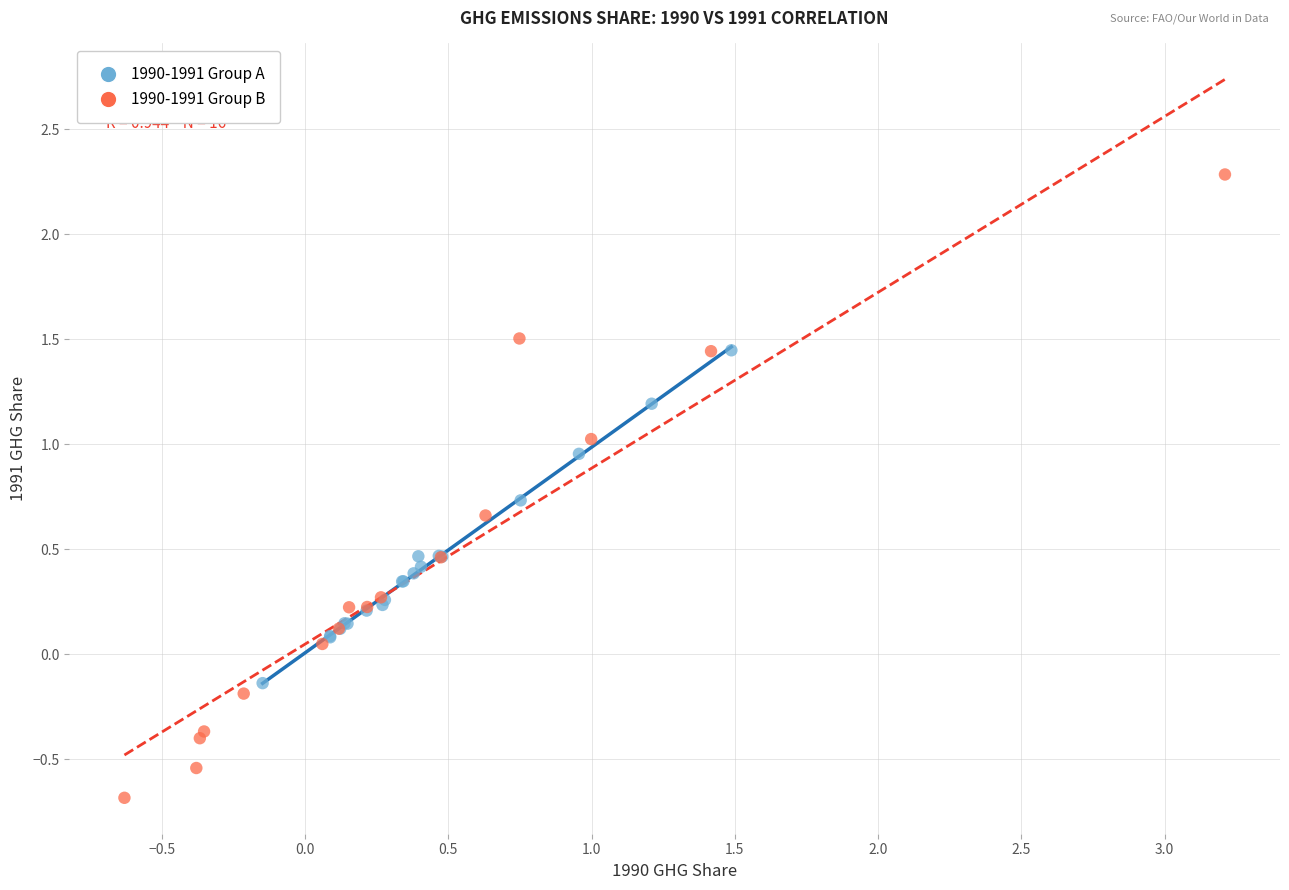

What are all the series names shown in the legend?

1990-1991 Group A, 1990-1991 Group B